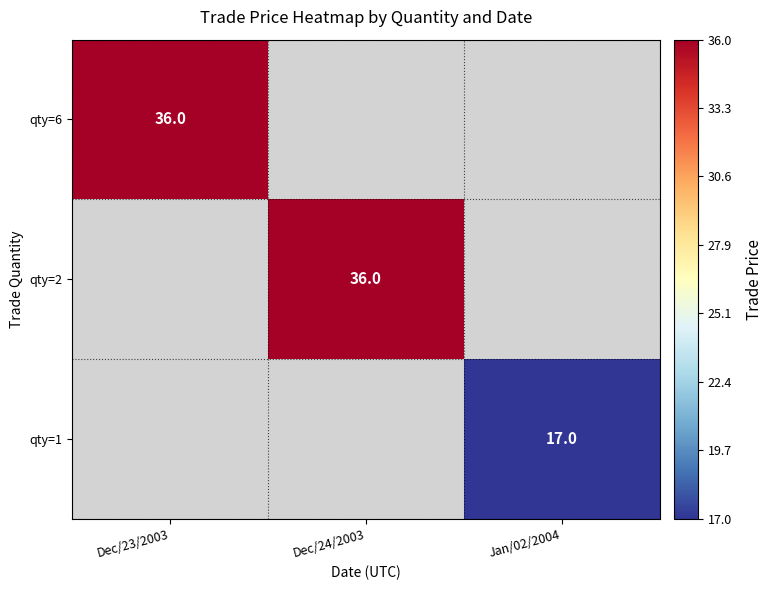

The qty=2 series shows 19 at Dec/24/2003. True or false?

False